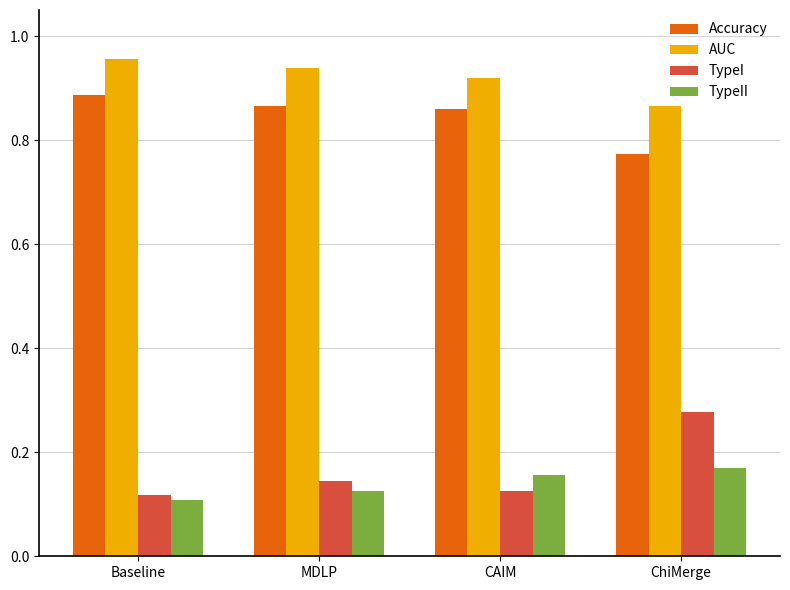

Which label corresponds to the smallest value in the chart?

Baseline